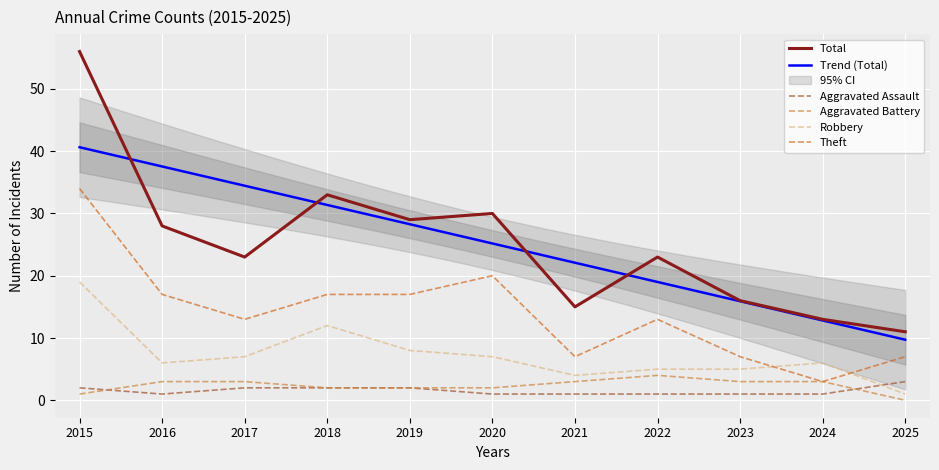

What is the highest value of the Theft series?

34